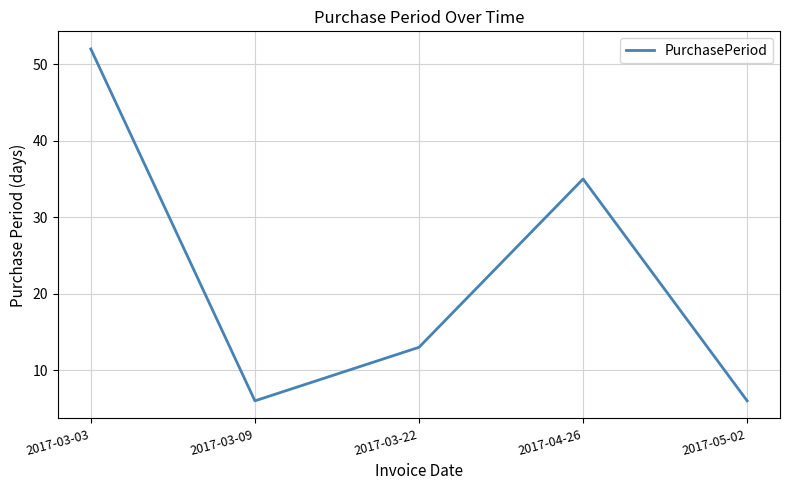

What position from the left is 2017-04-26?

4